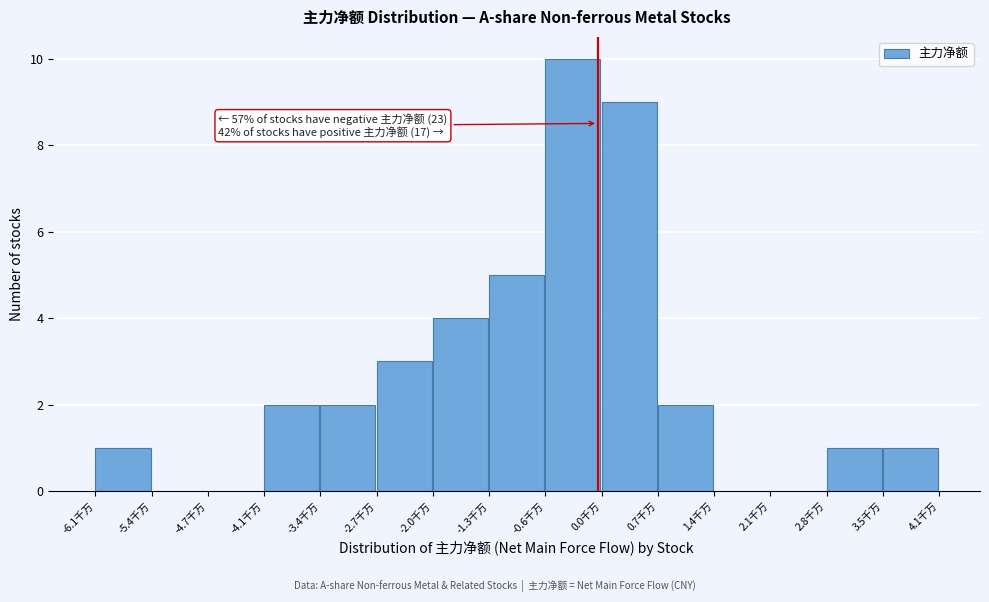

Reading left to right, transcribe all the data shown in this chart.

-6.1千万=1	-5.4千万=0	-4.7千万=0	-4.1千万=2	-3.4千万=2	-2.7千万=3	-2.0千万=4	-1.3千万=5	-0.6千万=10	0.0千万=9	0.7千万=2	1.4千万=0	2.1千万=0	2.8千万=1	3.5千万=1